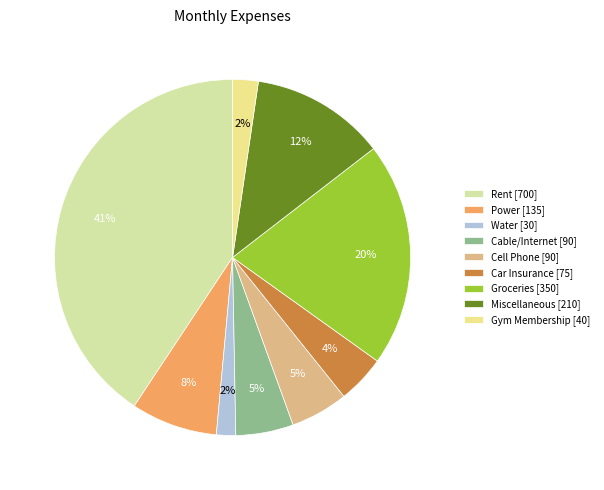

Is there any slice that represents more than half of the pie?

No